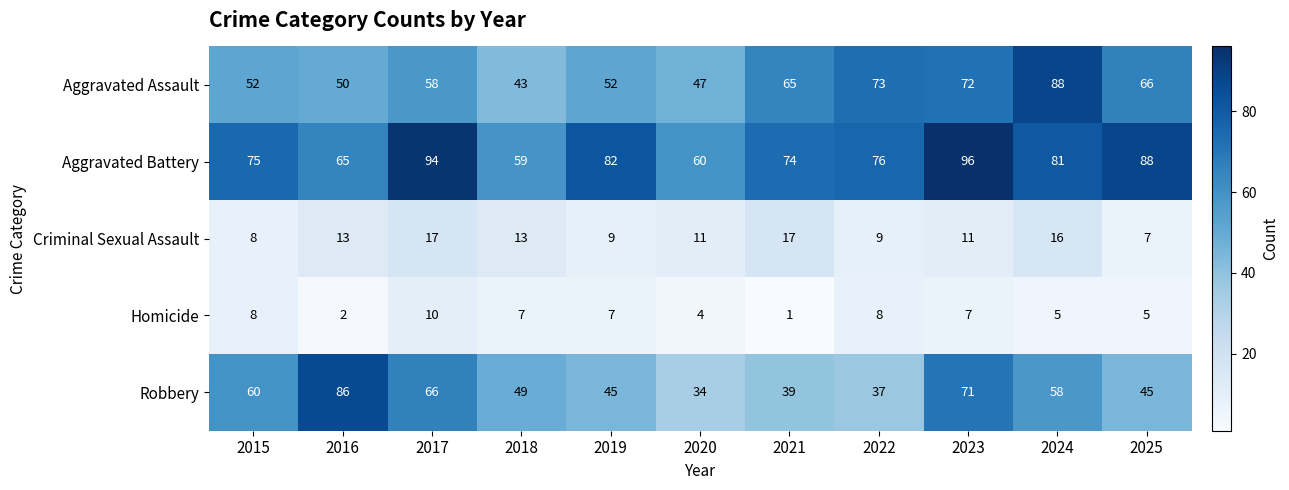

Which series has the widest spread of values?

Robbery